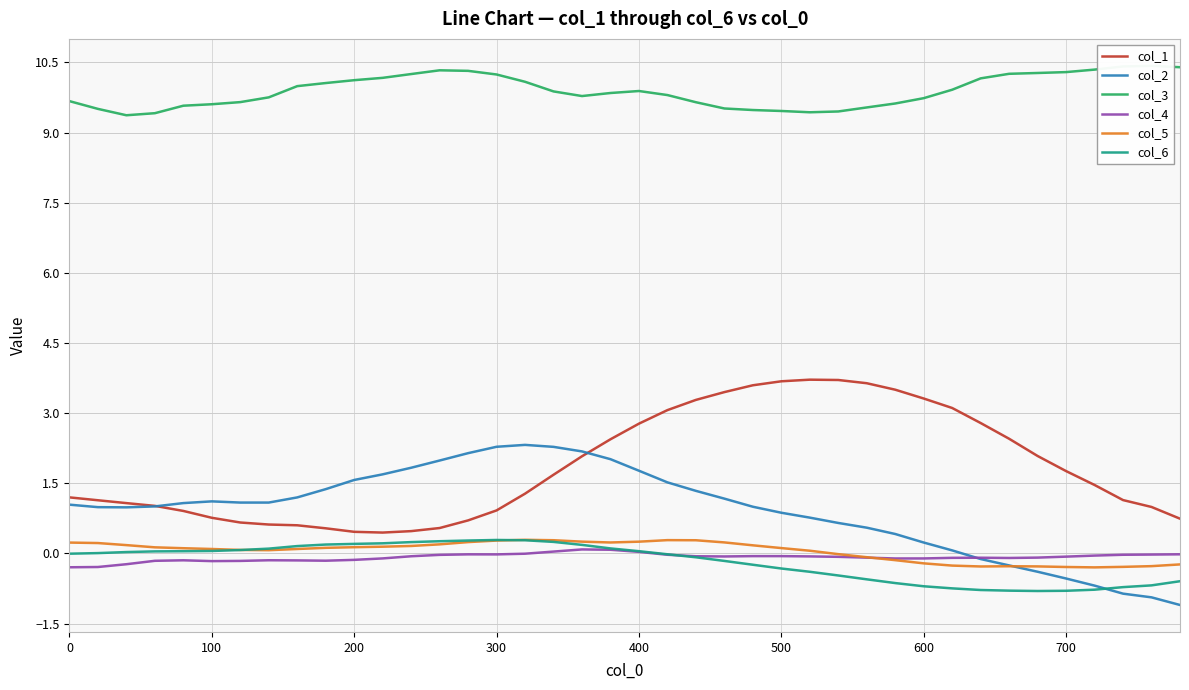

What is the average value of the col_3 series?

9.9